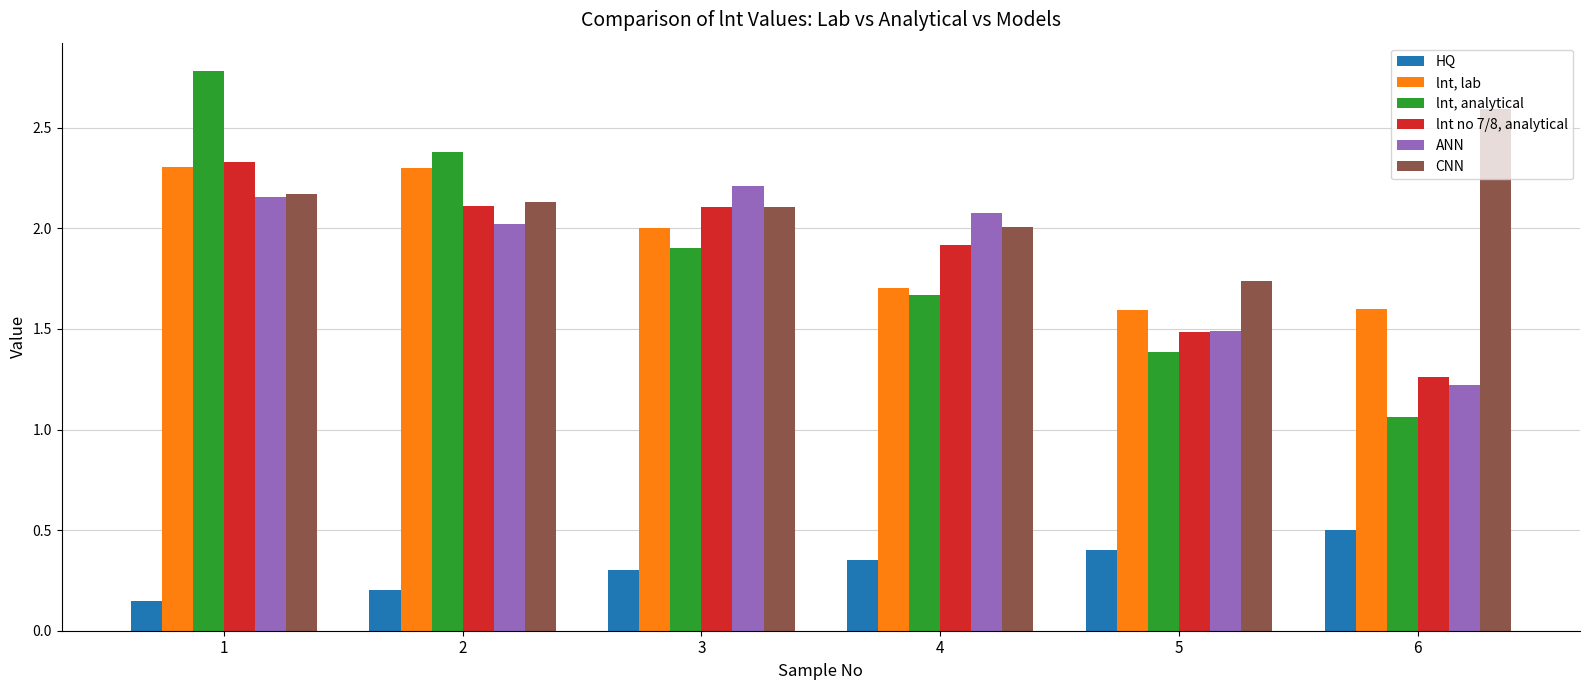

Between 3 and 4, which series saw the biggest shift?

lnt, lab